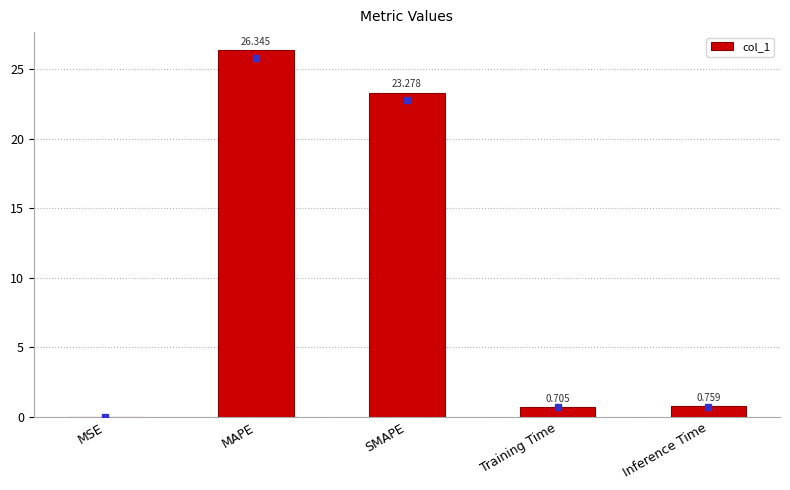

Between MSE and Training Time, which is larger?

Training Time